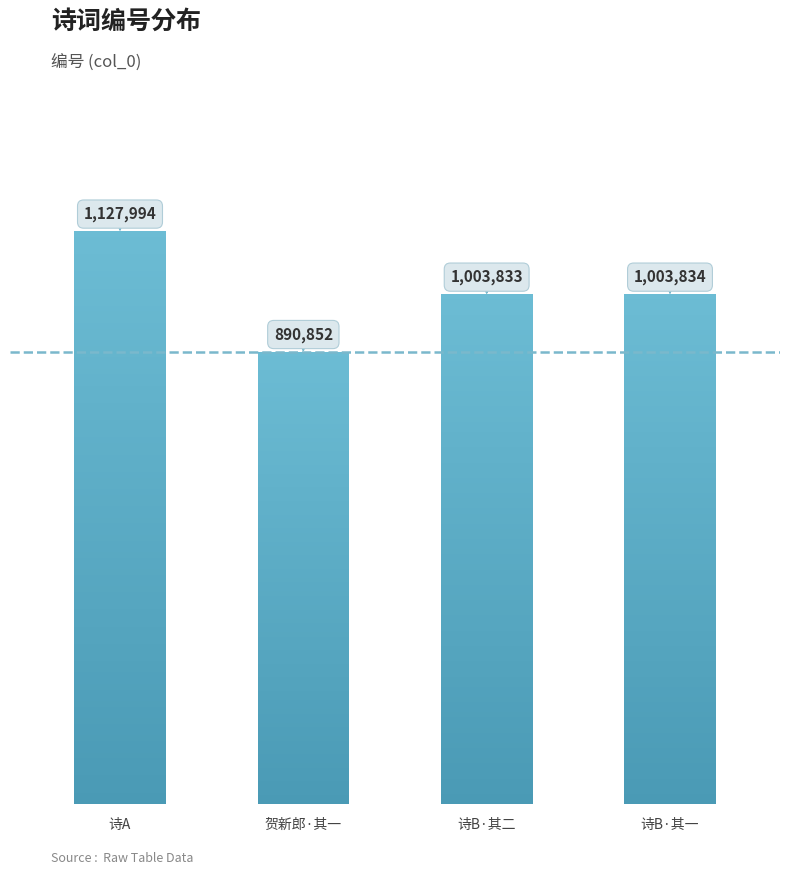

Reading right to left, what are all the values shown in this chart?

诗B·其一=1003834	诗B·其二=1003833	贺新郎·其一=890852	诗A=1127994